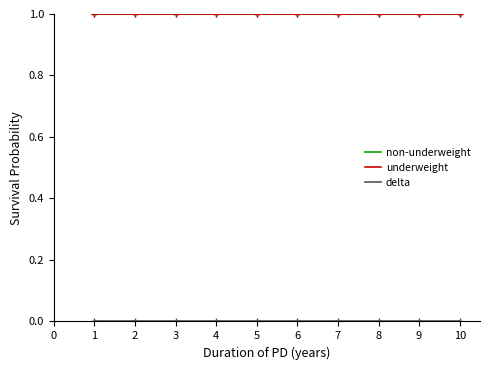

What is the spread (max minus min) of values at 4?

1